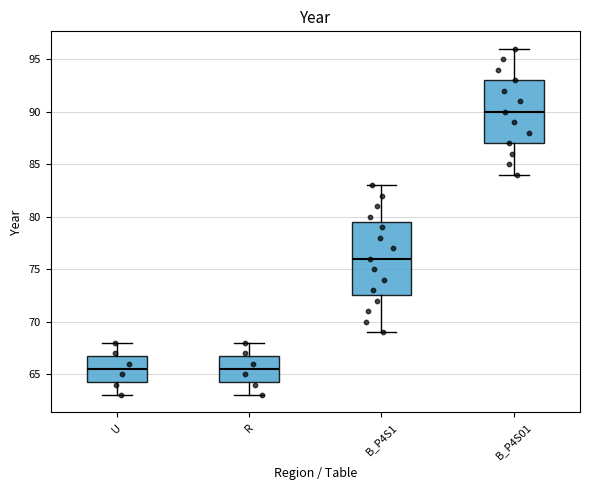

Reading left to right, transcribe this box plot: for each box, give where its median line is, the range the box spans, and where its two whiskers end, as read against the y-axis. The values are not printed on the chart, so give them approximately, as read against the axis.

U: median 65.5, box 64.5 to 67.0, whiskers 63.0 to 68.0
R: median 65.5, box 64.5 to 67.0, whiskers 63.0 to 68.0
B_P4S1: median 76.0, box 72.5 to 79.5, whiskers 69.0 to 83.0
B_P4S01: median 90.0, box 87.0 to 93.0, whiskers 84.0 to 96.0